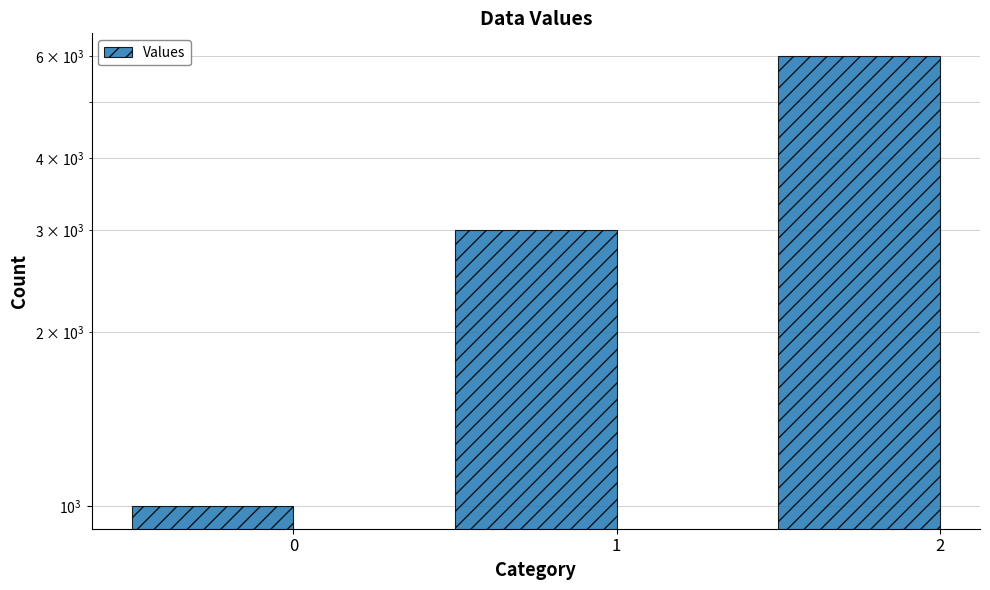

What is the ratio of the value at 0 to the value at 1?

0.3